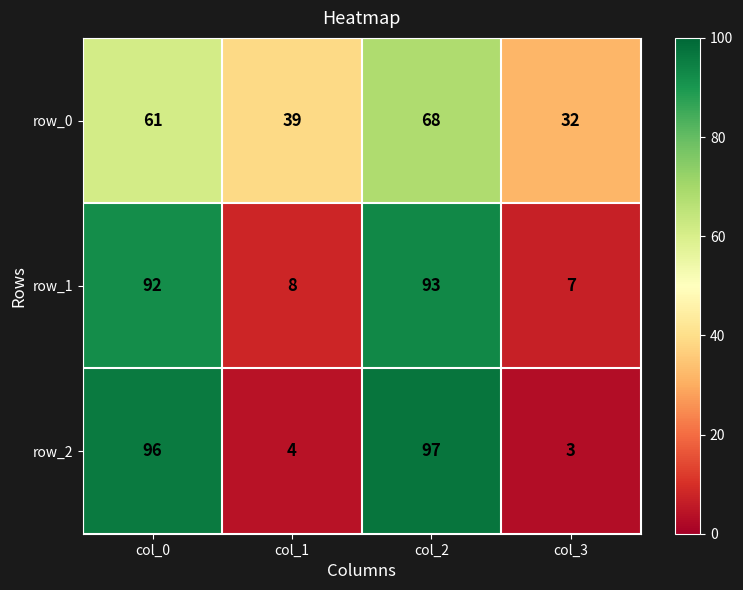

What is the total value across all series at col_2?

258